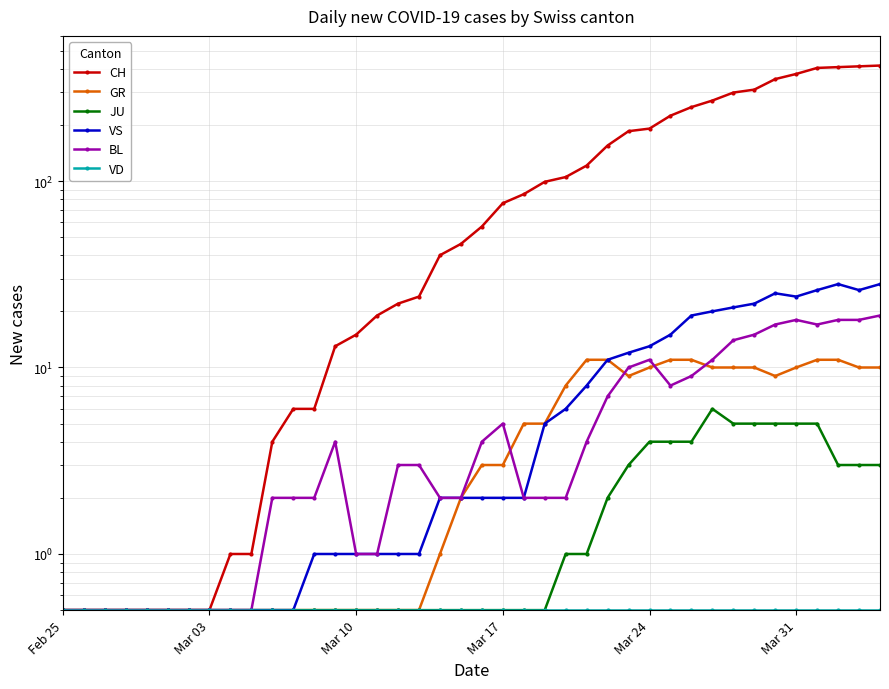

At which category does the chart reach its minimum across all series?

Feb 25